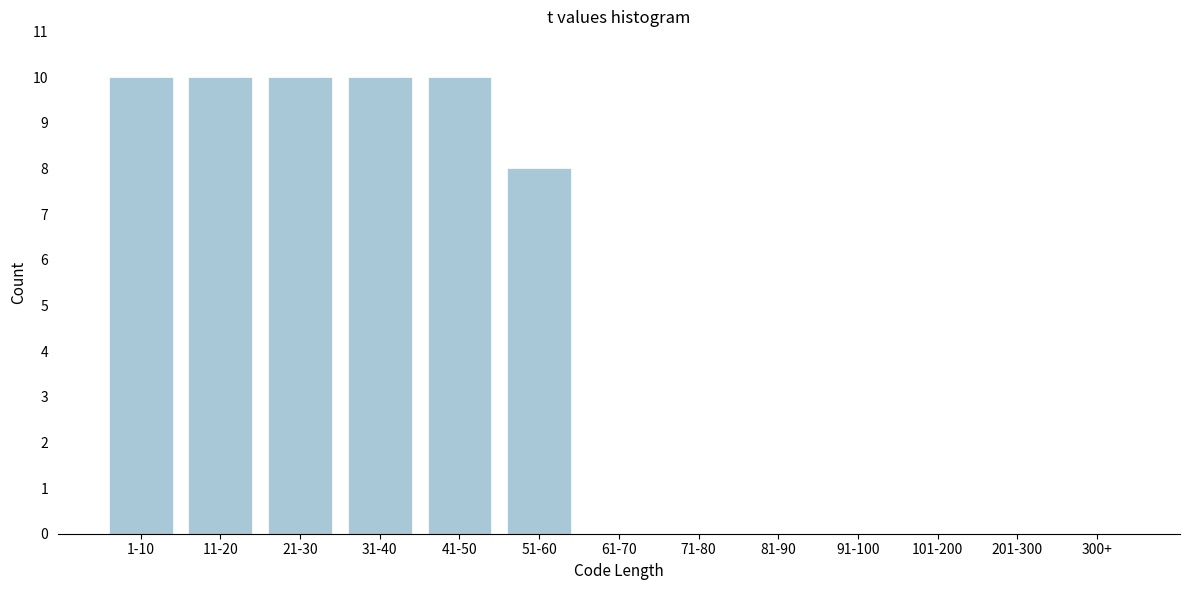

Reading left to right, extract all data points from this chart.

1-10=10	11-20=10	21-30=10	31-40=10	41-50=10	51-60=8	61-70=0	71-80=0	81-90=0	91-100=0	101-200=0	201-300=0	300+=0